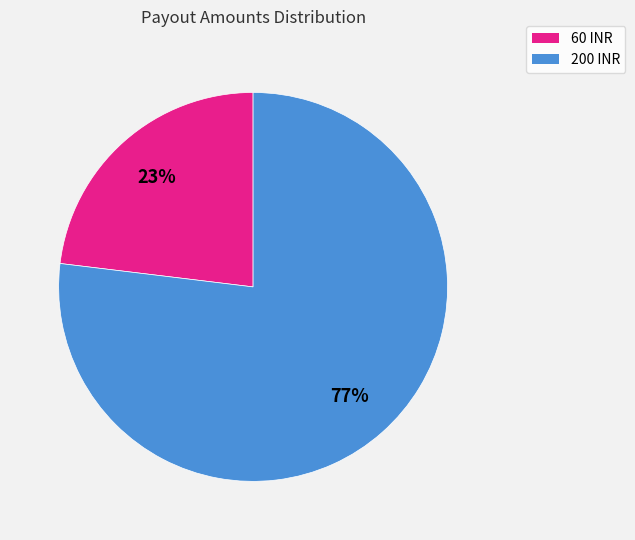

Is it true that 60 INR is 23% of the pie?

True